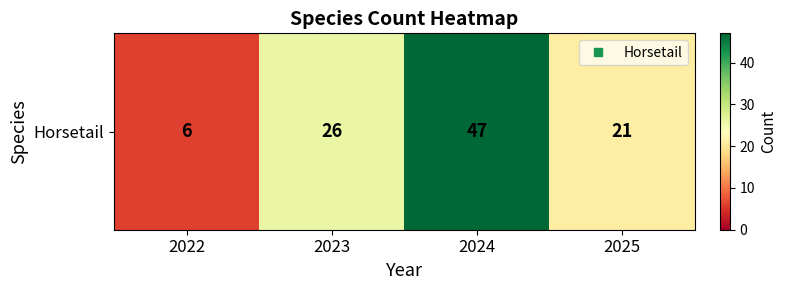

What is the change in value from 2023 to 2024?

+21